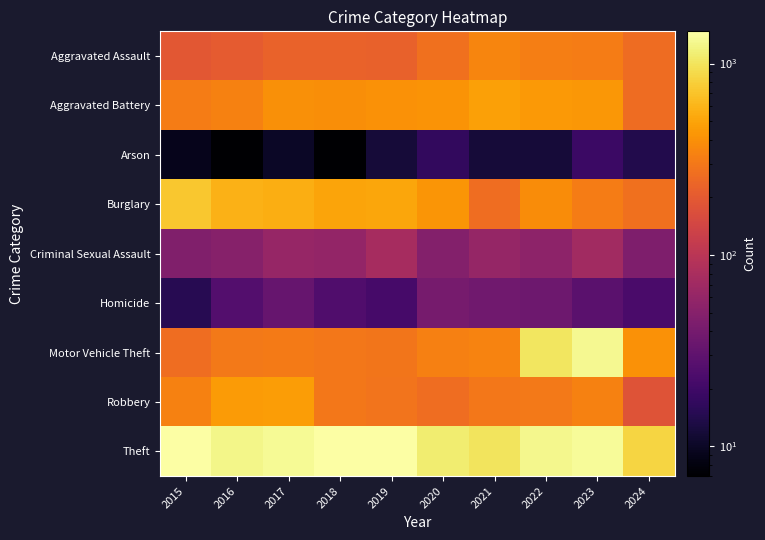

What is the total value across all series at 2018?

3272